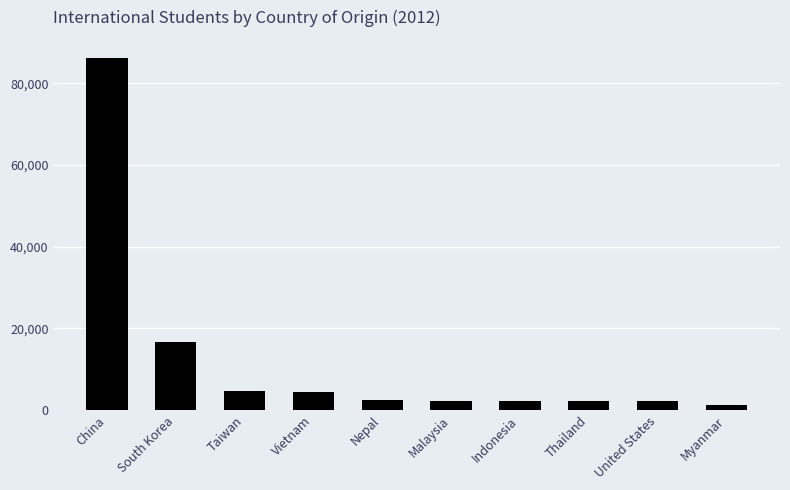

What is the smallest value displayed?

1151